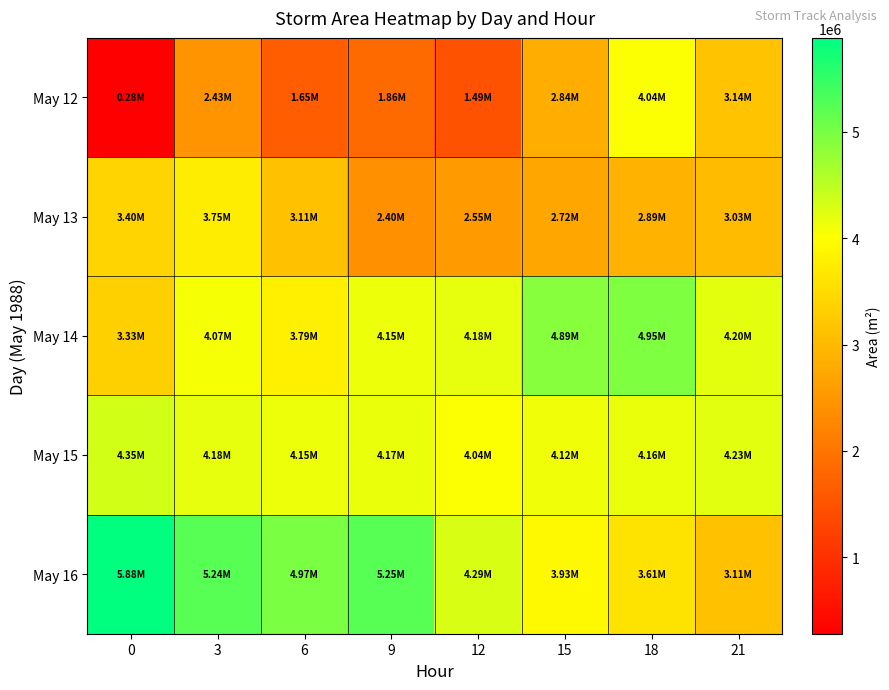

Reading left to right, transcribe all the data shown in this chart.

May 12: 0=281875	3=2430000	6=1645000	9=1856875	12=1493750	15=2840625	18=4036250	21=3136250
May 13: 0=3398125	3=3753125	6=3111875	9=2400625	12=2550625	15=2723750	18=2890625	21=3028750
May 14: 0=3332500	3=4073125	6=3785625	9=4152500	12=4181250	15=4891250	18=4951250	21=4204375
May 15: 0=4346875	3=4180000	6=4151250	9=4167500	12=4035625	15=4120625	18=4158125	21=4232500
May 16: 0=5884375	3=5243125	6=4973750	9=5249375	12=4294375	15=3927500	18=3613750	21=3106875